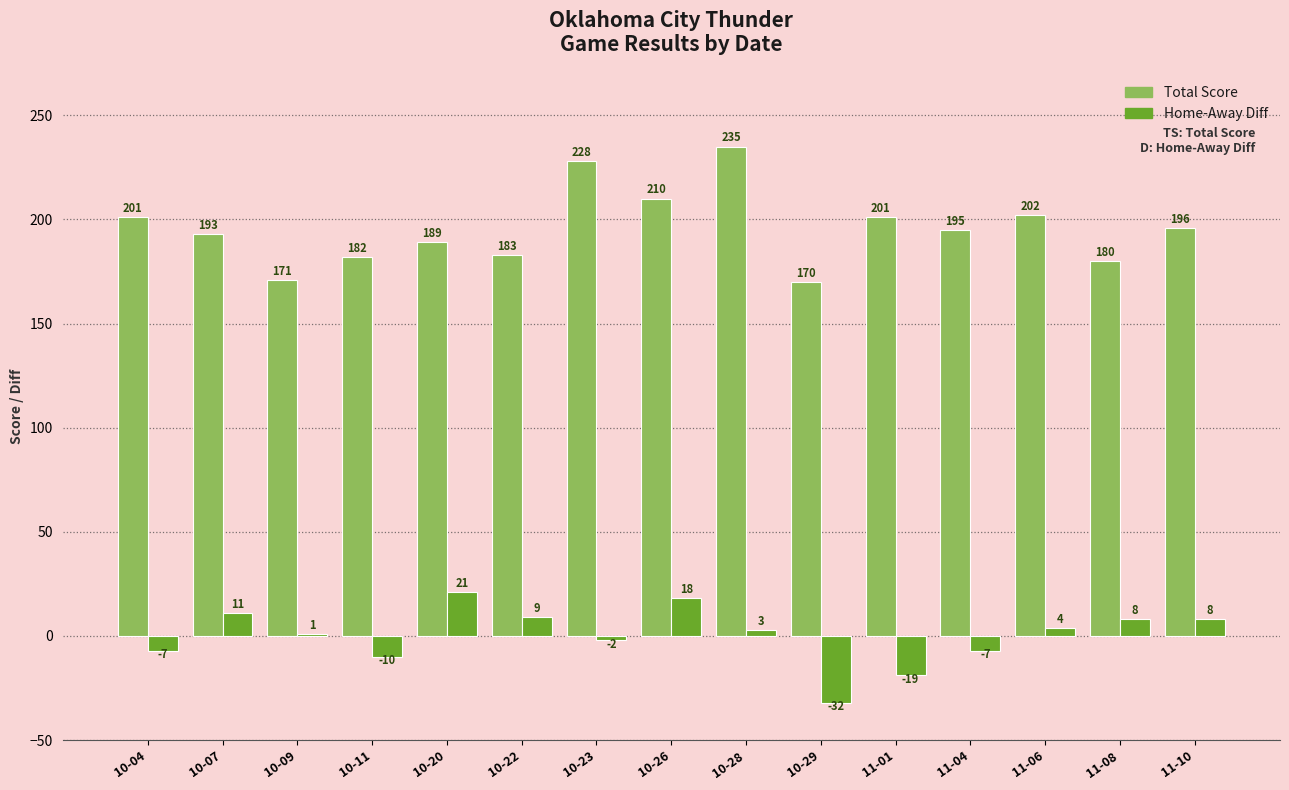

Reading left to right, list all the values displayed in this chart.

Total Score: 10-04=201	10-07=193	10-09=171	10-11=182	10-20=189	10-22=183	10-23=228	10-26=210	10-28=235	10-29=170	11-01=201	11-04=195	11-06=202	11-08=180	11-10=196
Home-Away Diff: 10-04=-7	10-07=11	10-09=1	10-11=-10	10-20=21	10-22=9	10-23=-2	10-26=18	10-28=3	10-29=-32	11-01=-19	11-04=-7	11-06=4	11-08=8	11-10=8